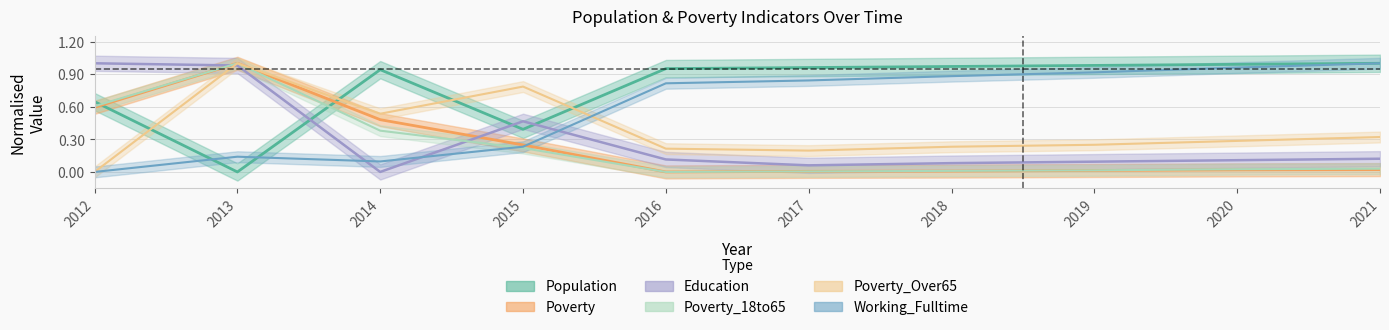

Which series has the largest range (max minus min)?

Population